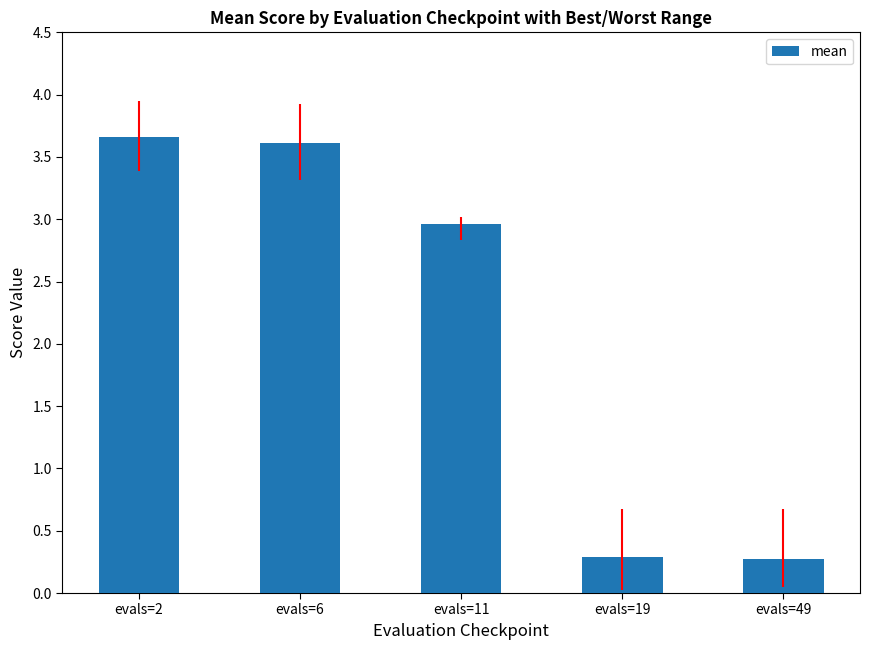

Reading left to right, transcribe all the data shown in this chart.

3.7	3.6	3.0	0.3	0.3